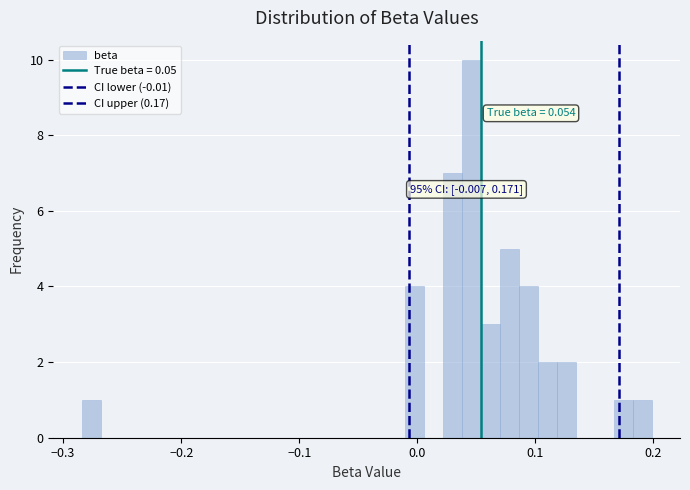

Read against the x-axis, roughly where is the centre of the tallest bar?

0.05